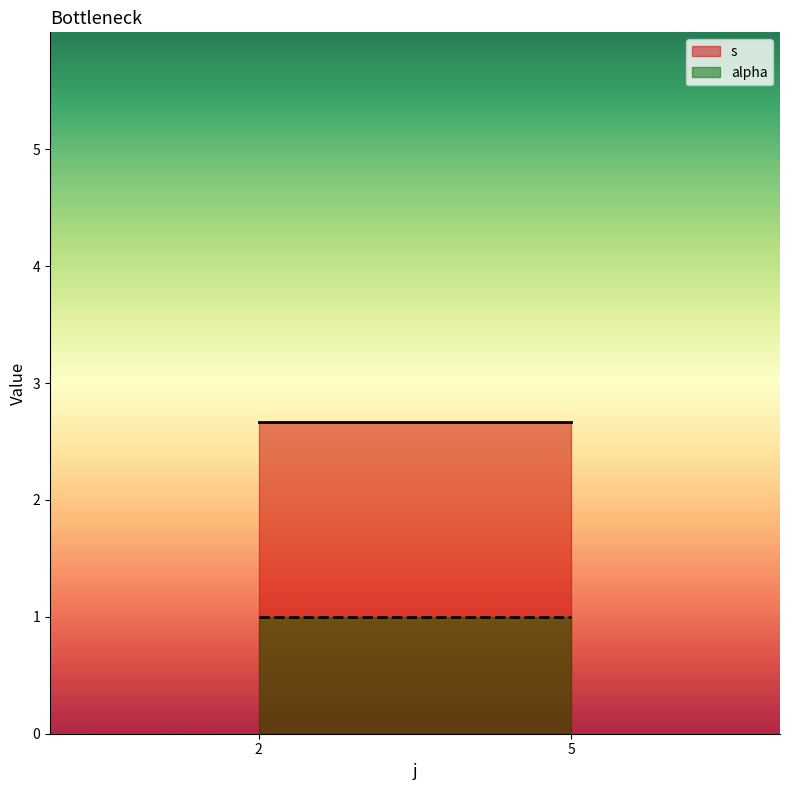

Is the value of s at 5 greater than the value of alpha at 5?

Yes